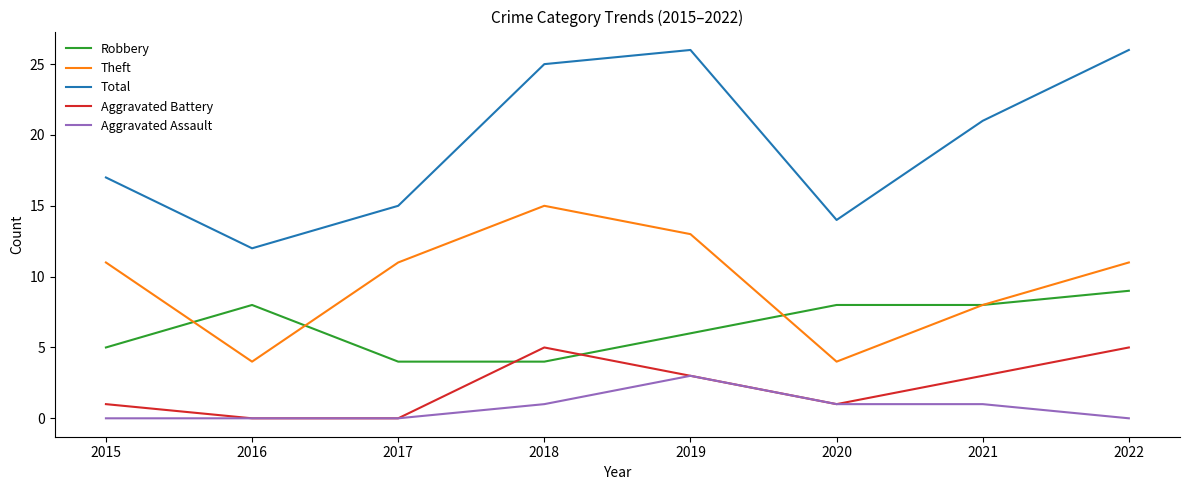

What value does the Aggravated Battery series have at 2019?

3